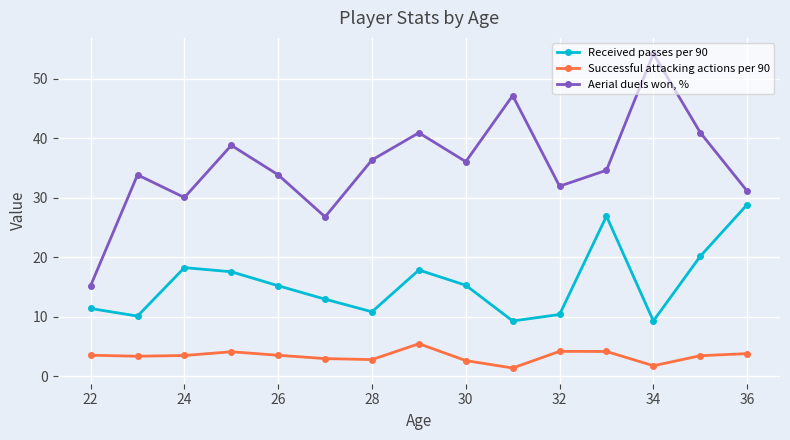

Which series has the largest total across all categories?

Aerial duels won, %